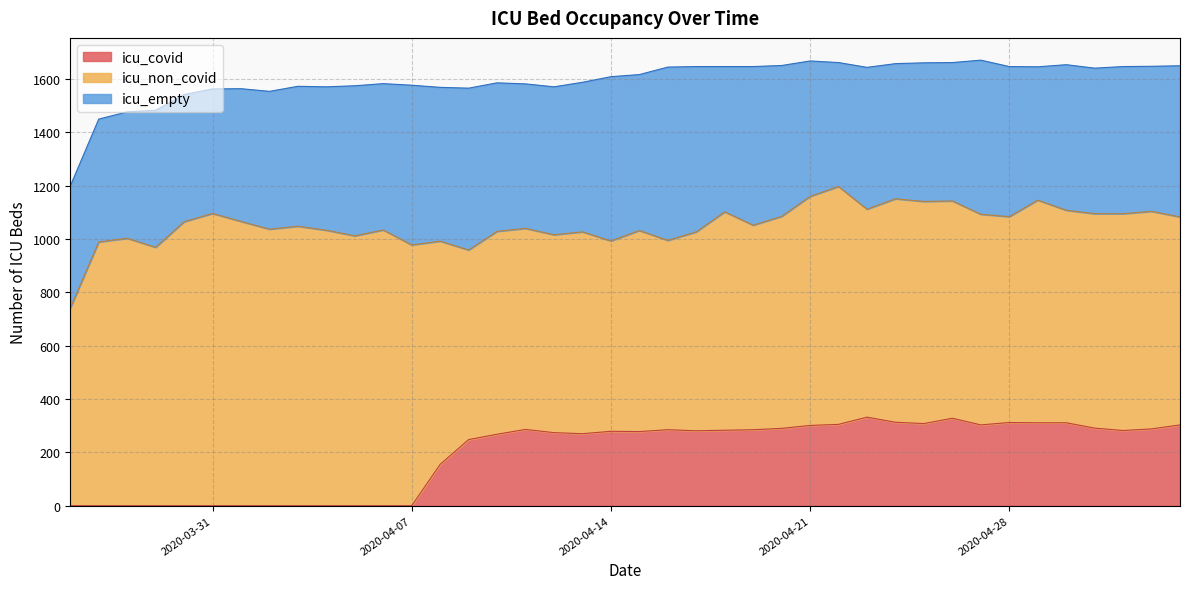

Reading right to left, transcribe all the data shown in this chart.

icu_non_covid: 780	816	813	804	797	835	772	790	815	833	838	780	892	859	795	767	819	746	710	754	714	757	742	754	761	711	837	978	1034	1012	1033	1048	1037	1066	1096	1065	969	1003	989	741
icu_empty: 567	544	552	546	546	500	563	578	519	520	507	532	465	508	566	595	545	620	650	585	616	561	555	542	557	607	577	599	549	563	538	525	517	498	467	477	514	474	461	458
icu_covid: 303	288	282	291	311	311	312	303	328	308	313	332	305	301	290	285	283	281	285	278	279	270	274	286	268	248	155	0	0	0	0	0	0	0	0	0	0	0	0	0